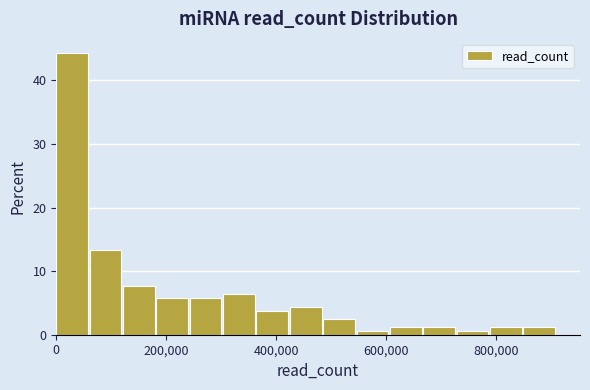

Around what value on the x-axis is the tallest bar? Give the approximate position of its centre, as read against the axis.

20000